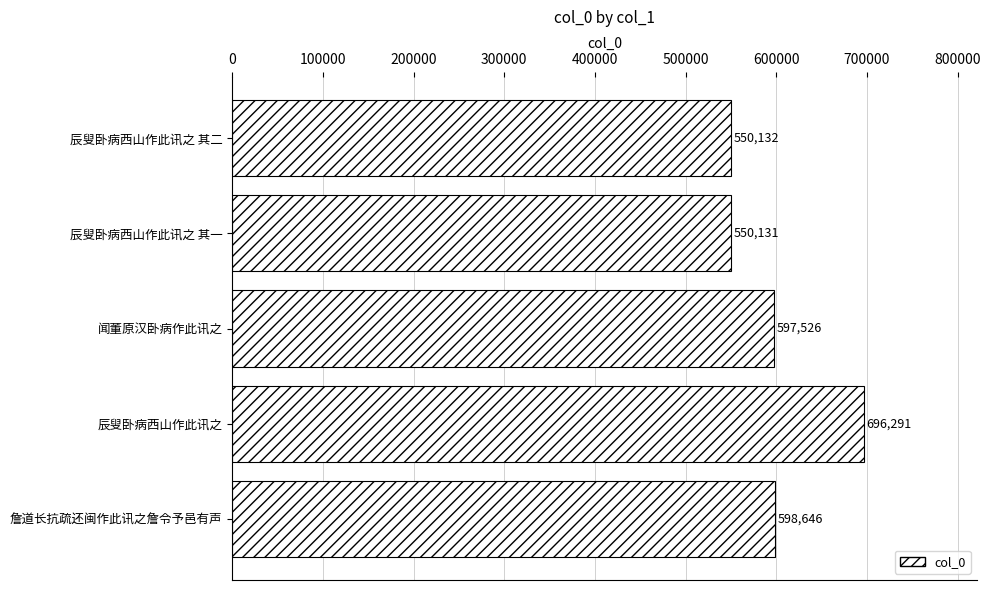

What is the difference between the second highest and minimum values?

48515